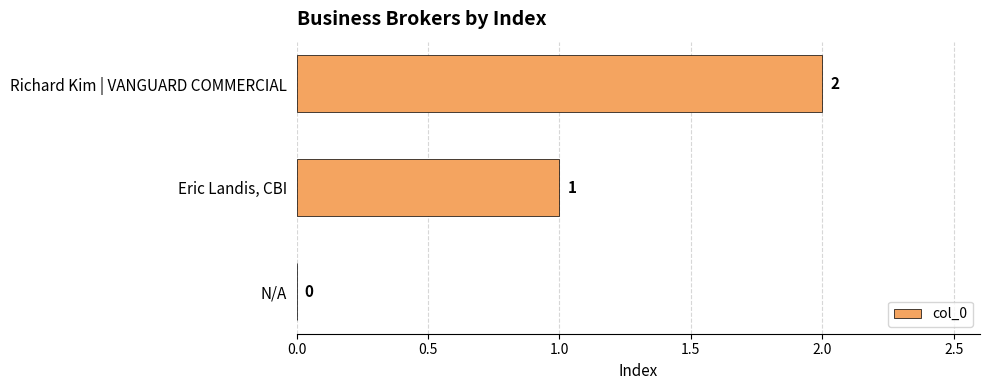

Which has a higher value, Richard Kim | VANGUARD COMMERCIAL or N/A?

Richard Kim | VANGUARD COMMERCIAL